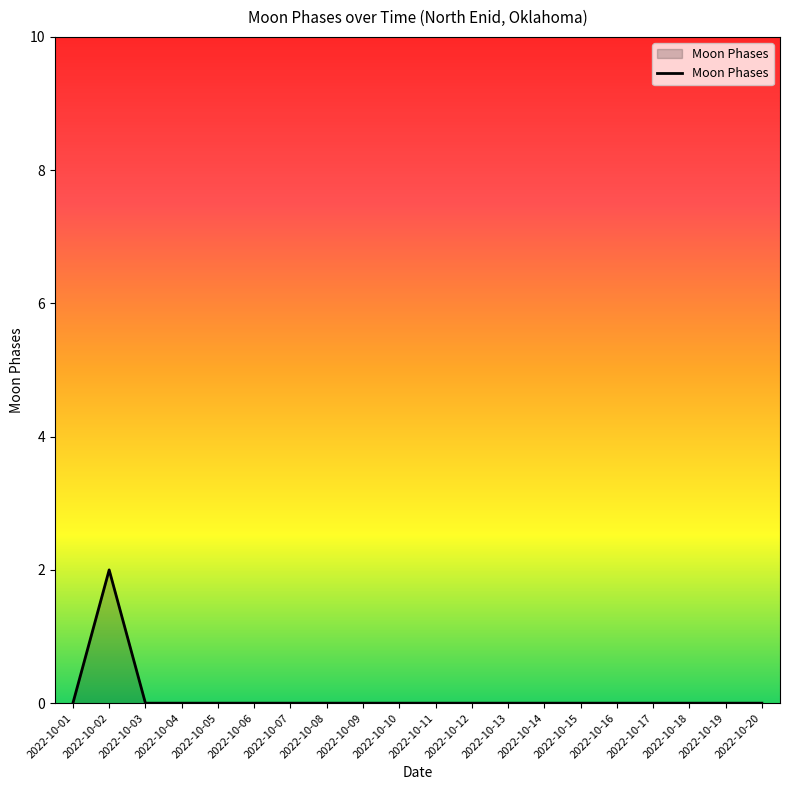

Does the chart have visible grid lines?

No